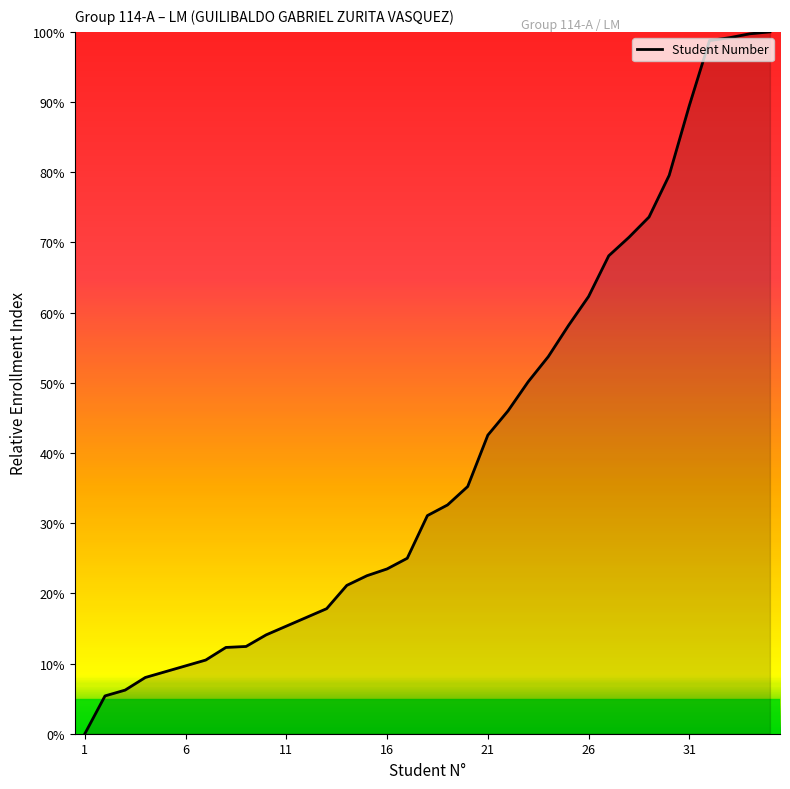

What is the difference between the maximum and minimum values?

100.0